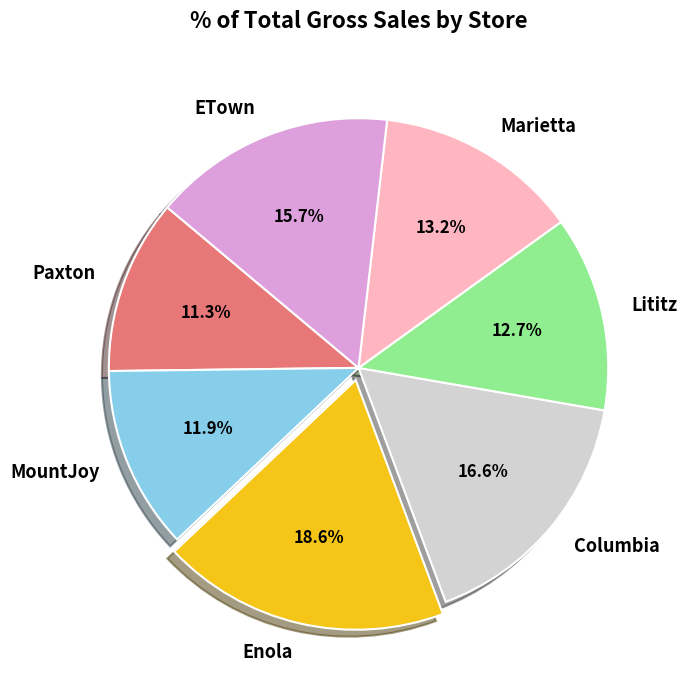

What portion of the pie excludes Paxton?

88.7%